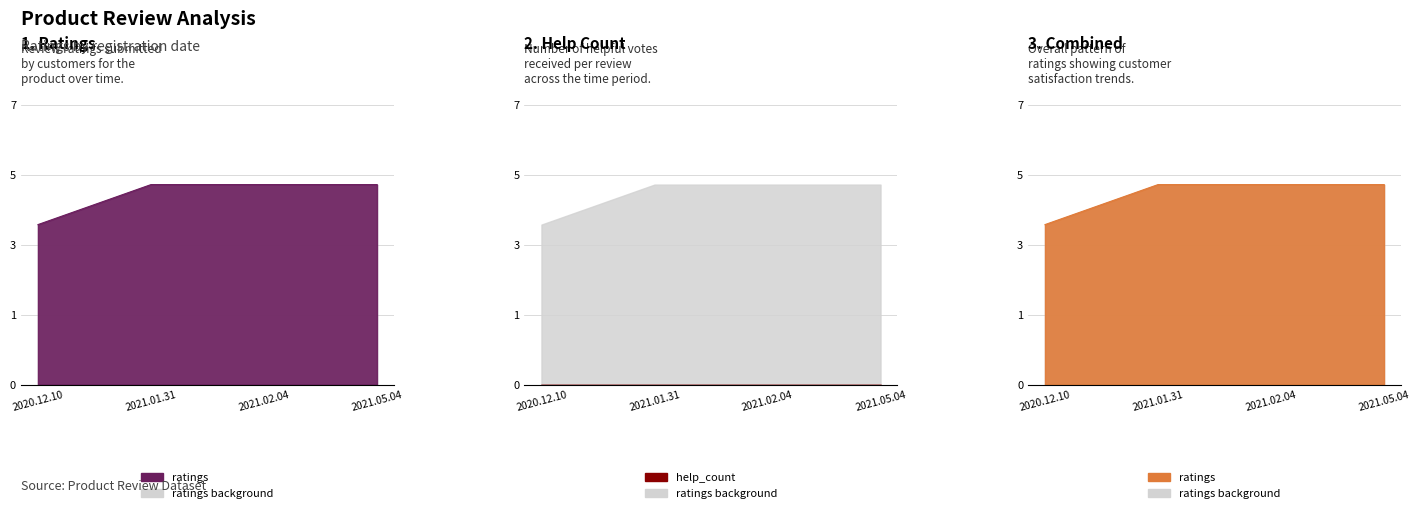

List the labels in order of value, smallest first.

2020.12.10, 2021.01.31, 2021.02.04, 2021.05.04